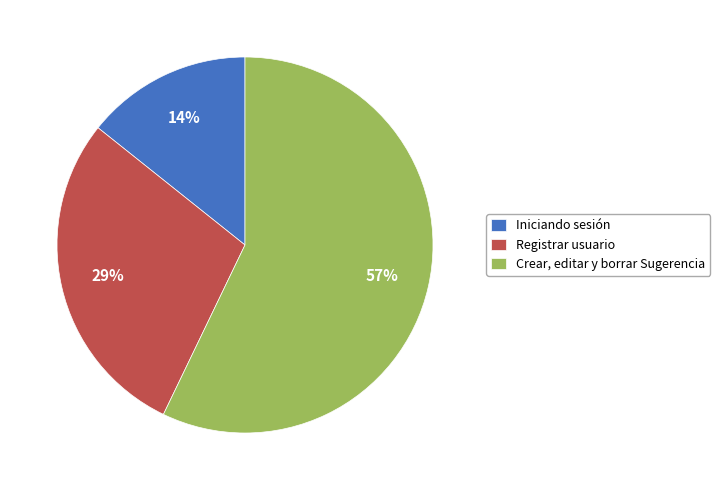

Which category has the biggest portion of the pie?

Crear, editar y borrar Sugerencia